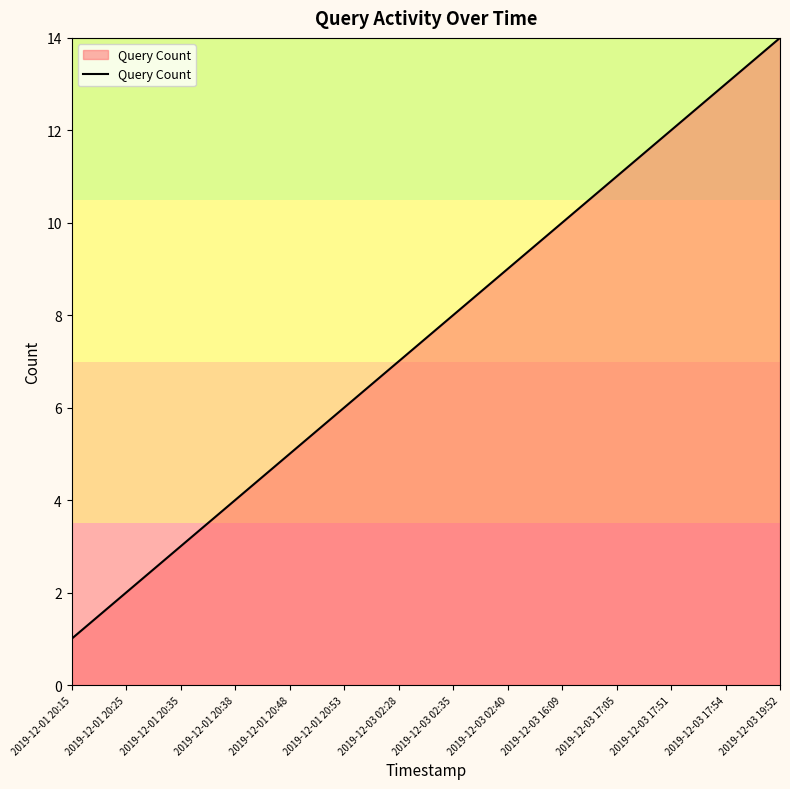

Rank the categories by value from lowest to highest.

2019-12-01 20:15, 2019-12-01 20:25, 2019-12-01 20:35, 2019-12-01 20:38, 2019-12-01 20:48, 2019-12-01 20:53, 2019-12-03 02:28, 2019-12-03 02:35, 2019-12-03 02:40, 2019-12-03 16:09, 2019-12-03 17:05, 2019-12-03 17:51, 2019-12-03 17:54, 2019-12-03 19:52